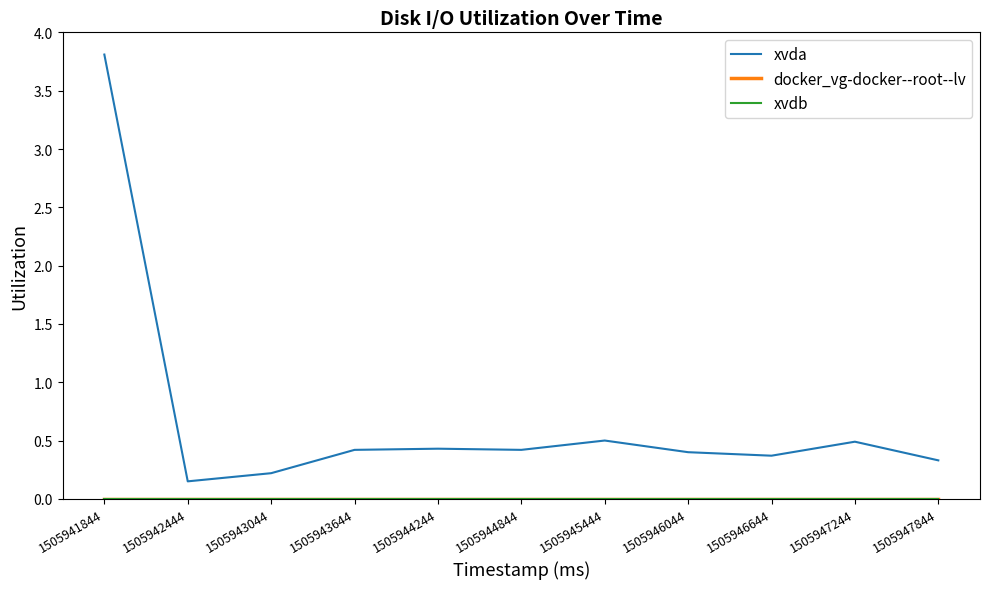

Does the chart display data point markers on the line(s)?

No